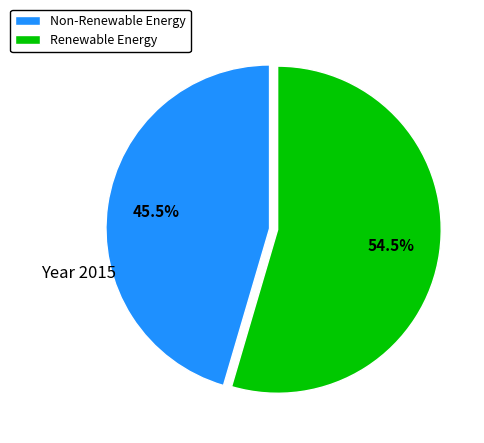

Count the number of slices in the pie.

2